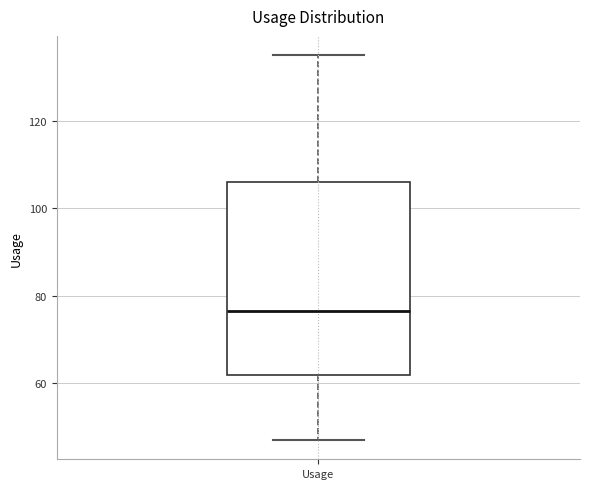

Where does the upper whisker of the box for Usage end on the y-axis? The values are not printed on the chart, so give them approximately, as read against the axis.

136